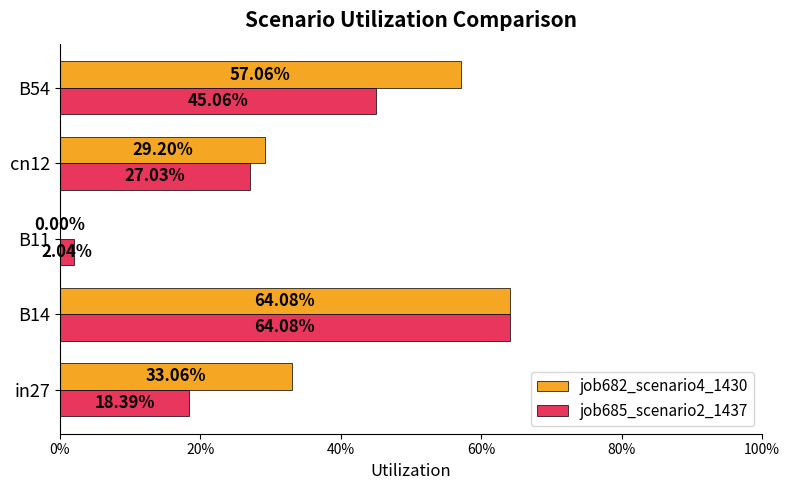

Reading right to left, list all the values displayed in this chart.

job682_scenario4_1430: 0.6	0.3	0.0	0.6	0.3
job685_scenario2_1437: 0.5	0.3	0.0	0.6	0.2